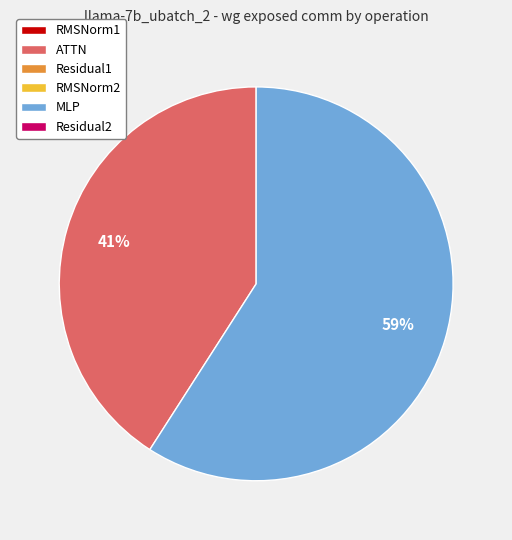

Is there any slice that represents more than half of the pie?

Yes